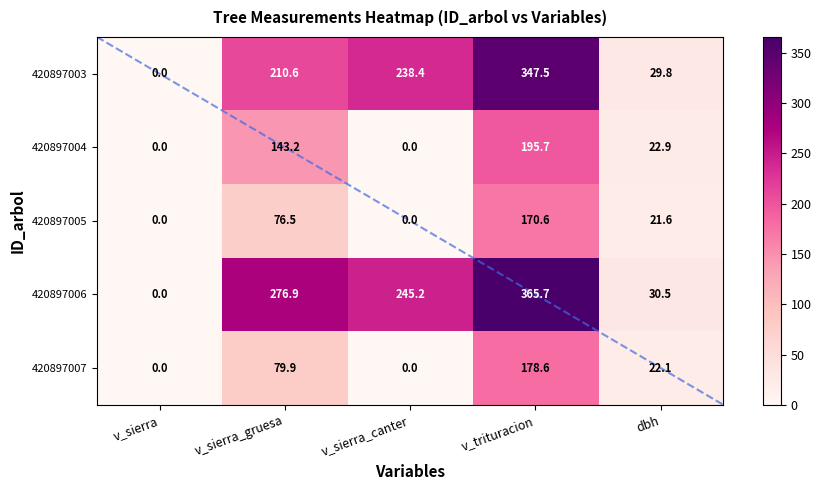

Rank the series by their maximum value, from highest to lowest.

420897006, 420897003, 420897004, 420897007, 420897005